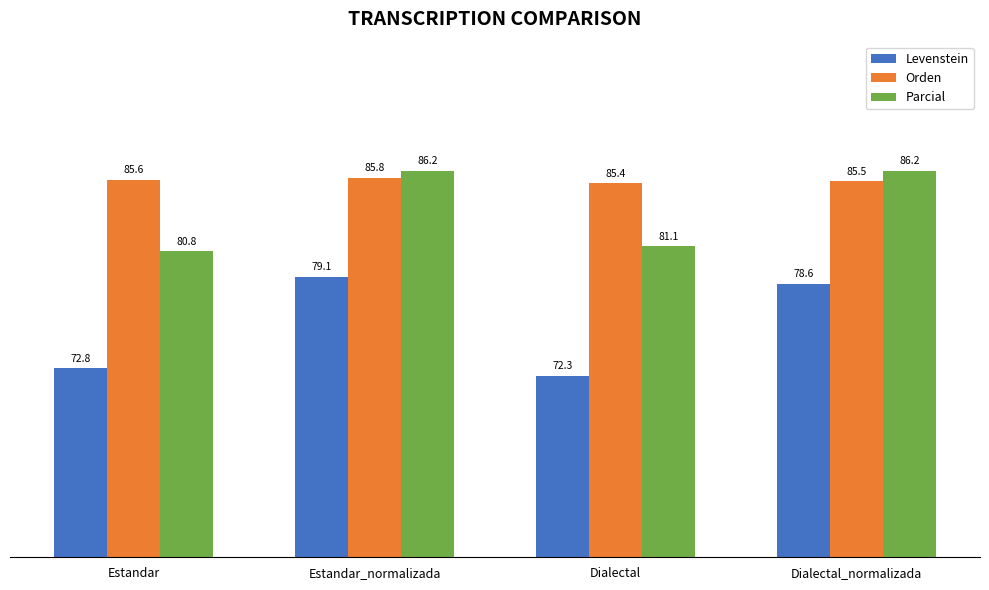

Which series has the largest range (max minus min)?

Levenstein